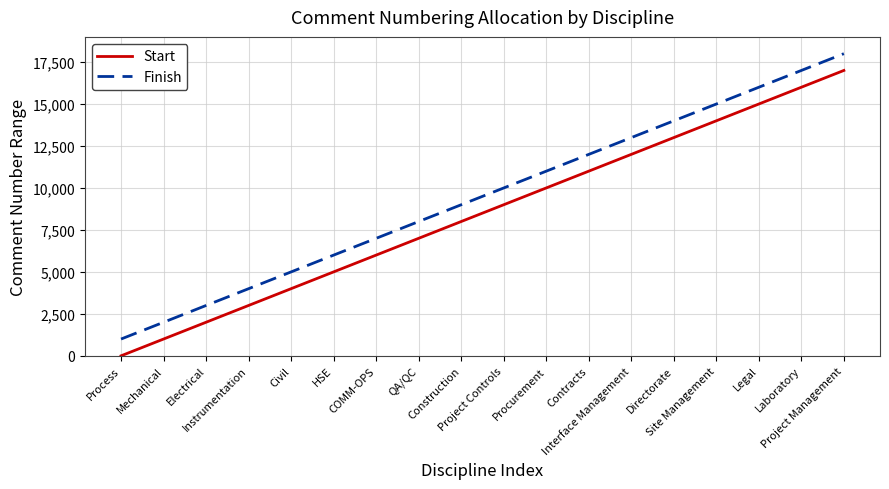

Which category has the highest value in the Finish series?

Project Management